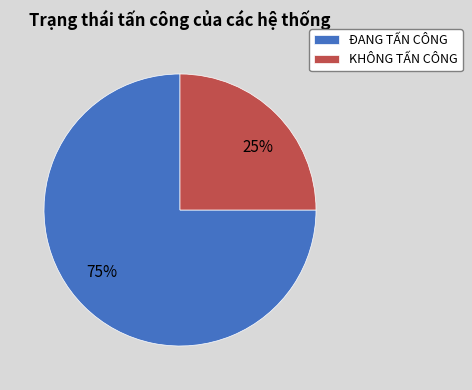

To the nearest percent, what is the combined percentage of ĐANG TẤN CÔNG and KHÔNG TẤN CÔNG?

100%